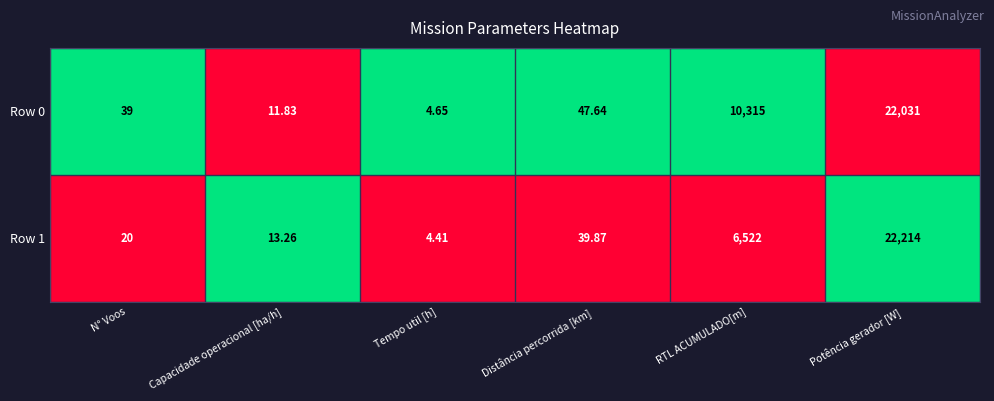

Which category has the lowest value across all series?

Tempo util [h]